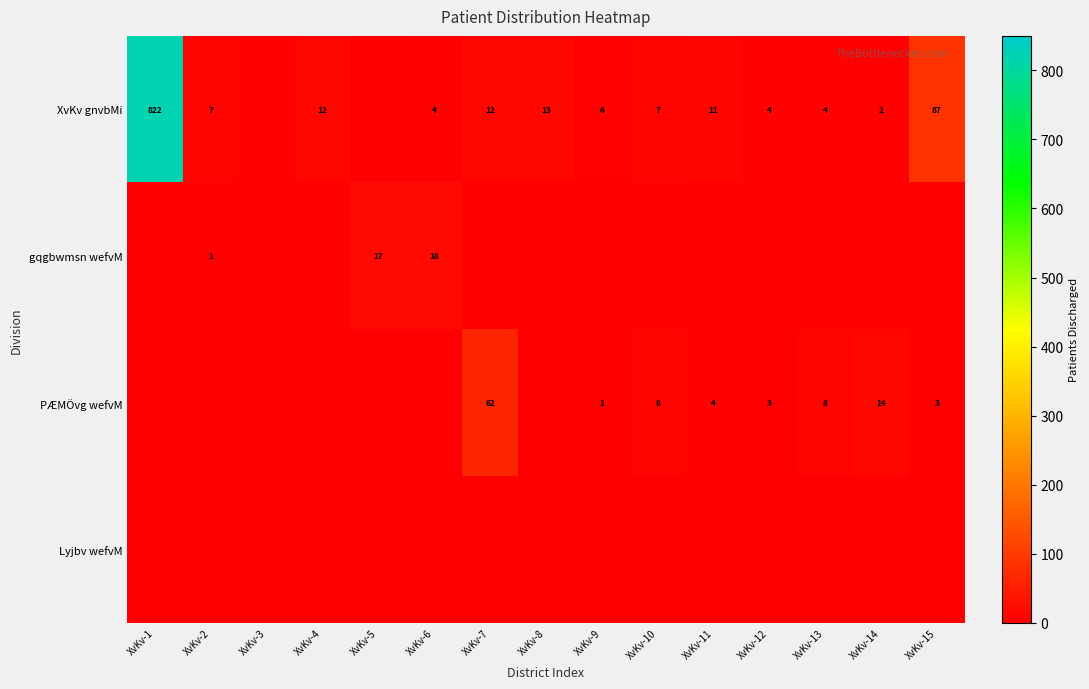

What is the sum of the XvKv gnvbMi values at XvKv-15 and XvKv-12?

91